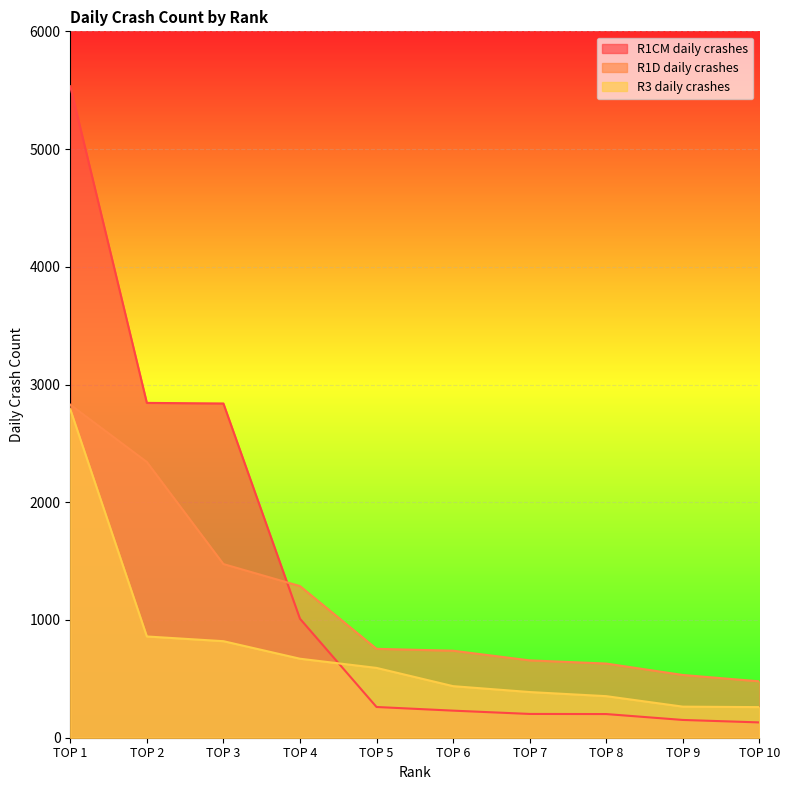

What is the lowest value of the R3 daily crashes series?

260